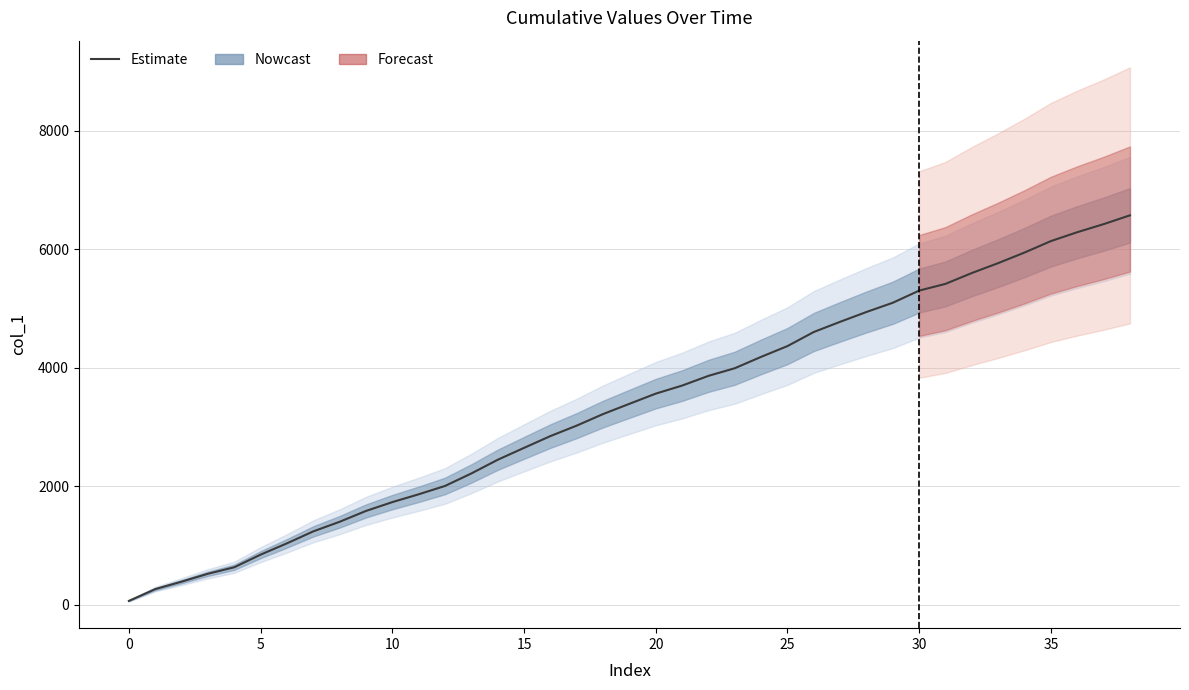

What is the change in value from 10 to 29?

+3367